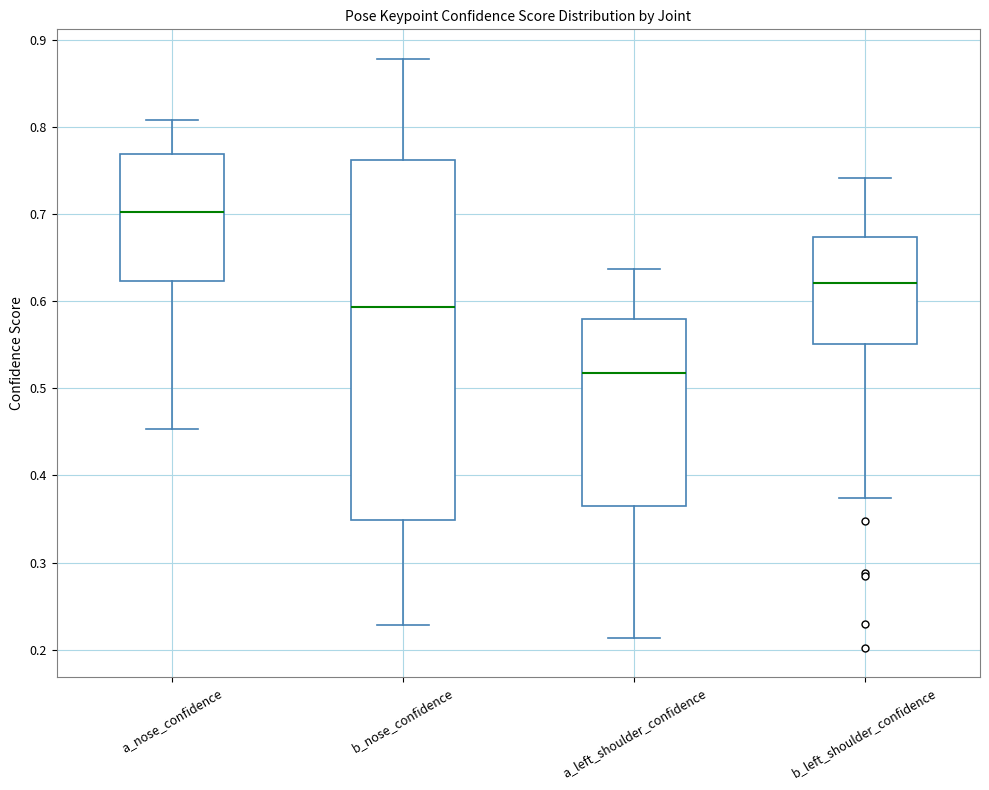

Reading left to right, transcribe this box plot: for each box, give where its median line is, the range the box spans, and where its two whiskers end, as read against the y-axis. The values are not printed on the chart, so give them approximately, as read against the axis.

a_nose_confidence: median 0.70, box 0.62 to 0.77, whiskers 0.45 to 0.81
b_nose_confidence: median 0.59, box 0.35 to 0.76, whiskers 0.23 to 0.88
a_left_shoulder_confidence: median 0.52, box 0.36 to 0.58, whiskers 0.21 to 0.64
b_left_shoulder_confidence: median 0.62, box 0.55 to 0.67, whiskers 0.37 to 0.74